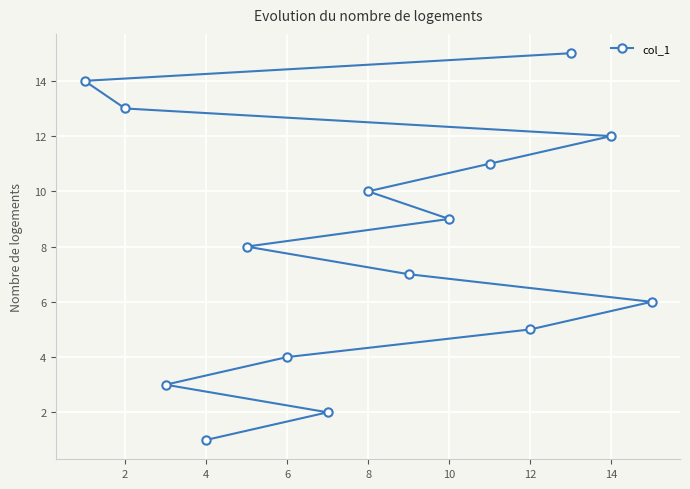

Between 6 and 14, which is larger?

14